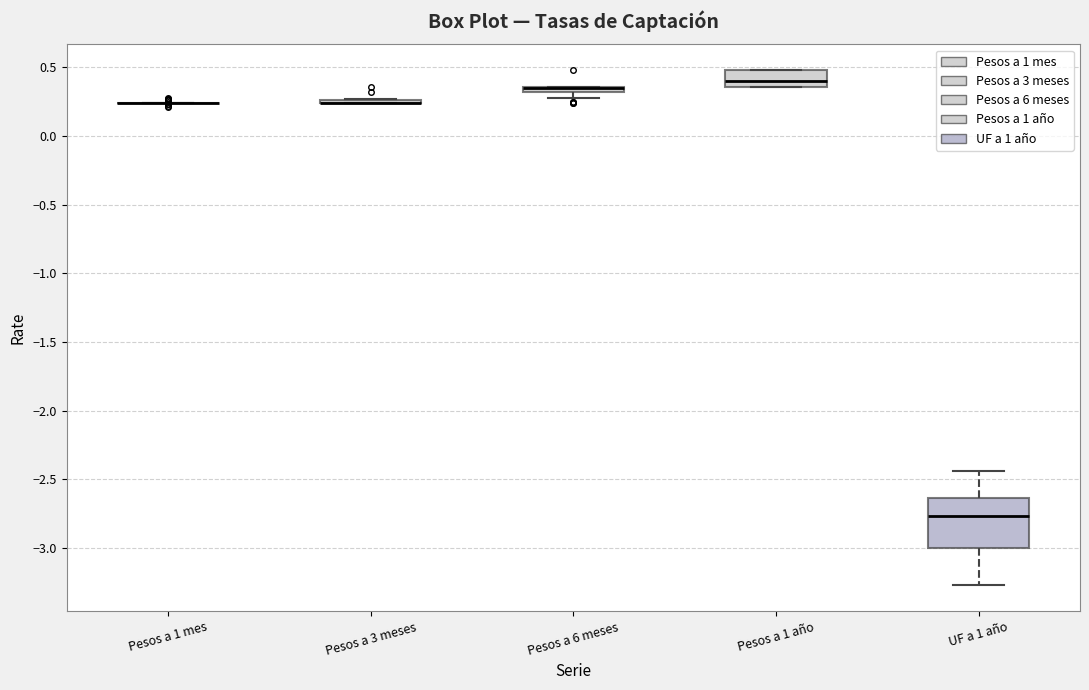

Which box is the tallest, from its lower edge to its upper edge?

UF a 1 año